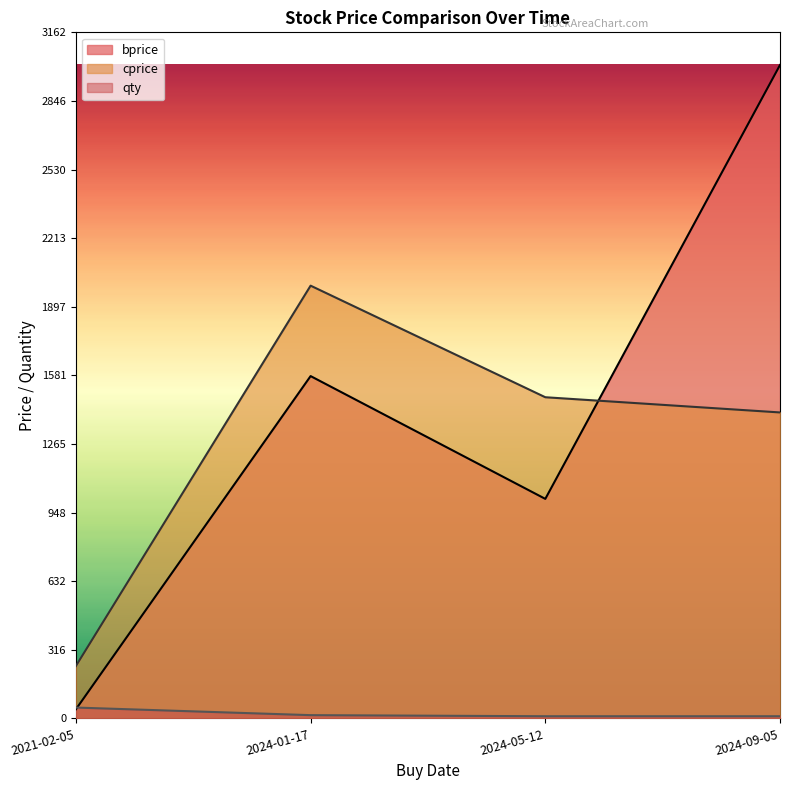

What is the label of the 3rd point from the right?

2024-01-17